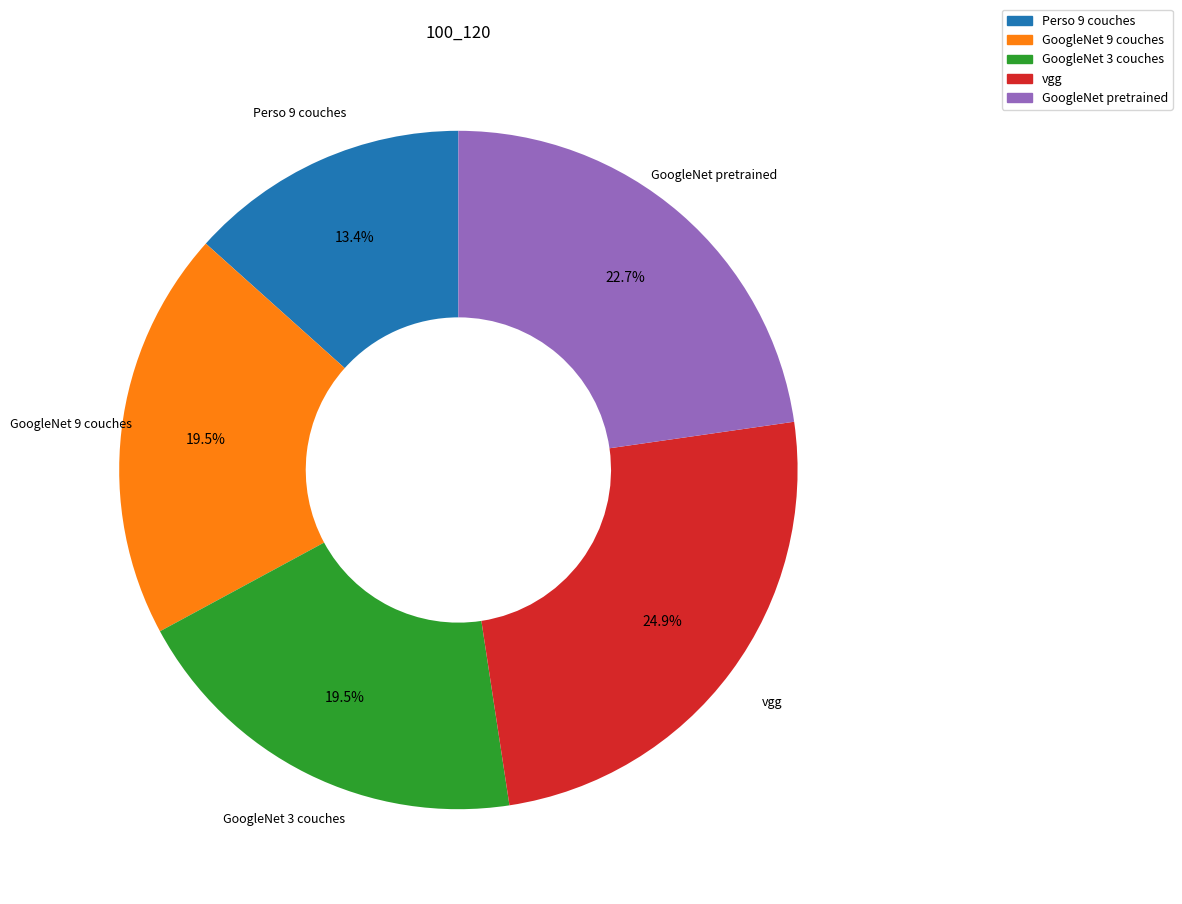

What percentage is NOT represented by GoogleNet pretrained?

77.3%